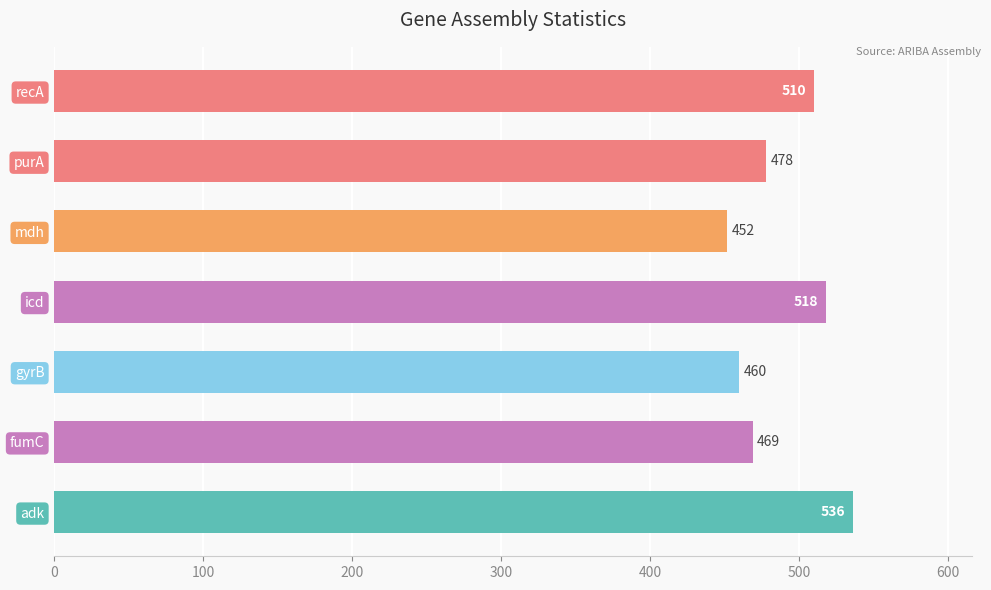

Rank the categories by value from lowest to highest.

mdh, gyrB, fumC, purA, recA, icd, adk